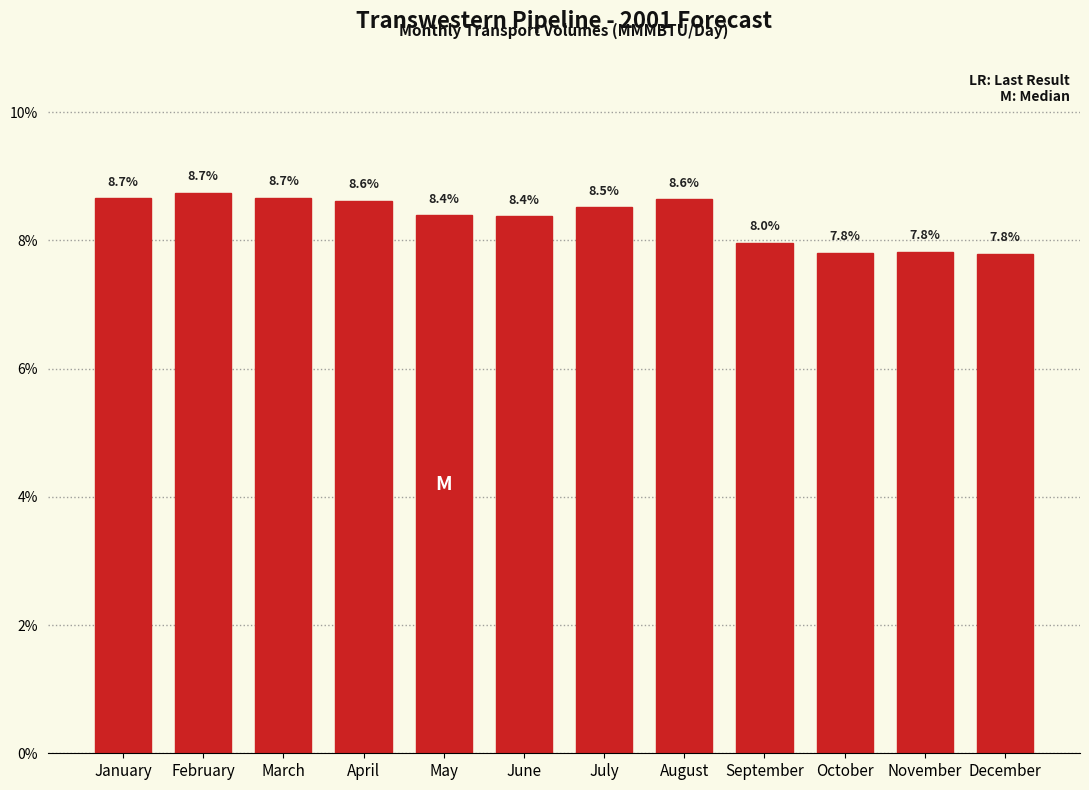

Reading left to right, transcribe all the data shown in this chart.

8.7	8.7	8.7	8.6	8.4	8.4	8.5	8.6	8.0	7.8	7.8	7.8